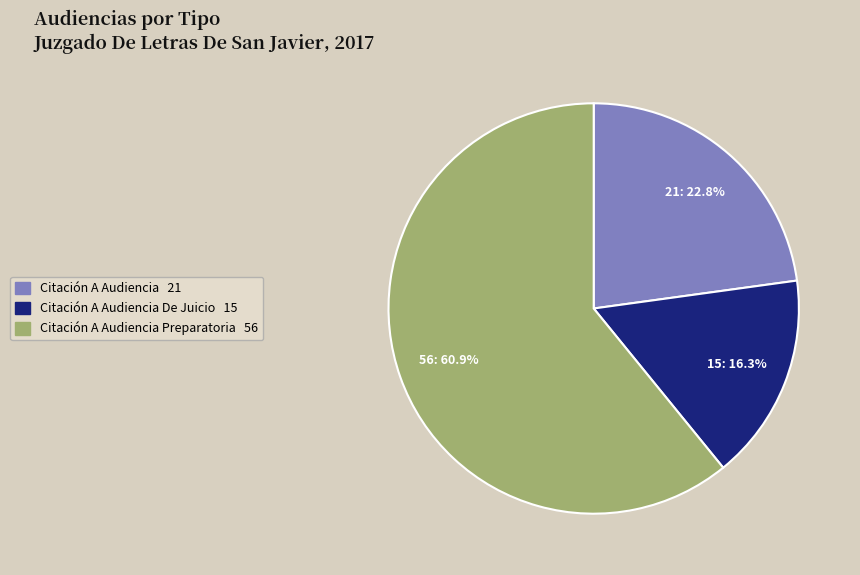

Rank the categories by value from highest to lowest.

Citación A Audiencia Preparatoria, Citación A Audiencia, Citación A Audiencia De Juicio